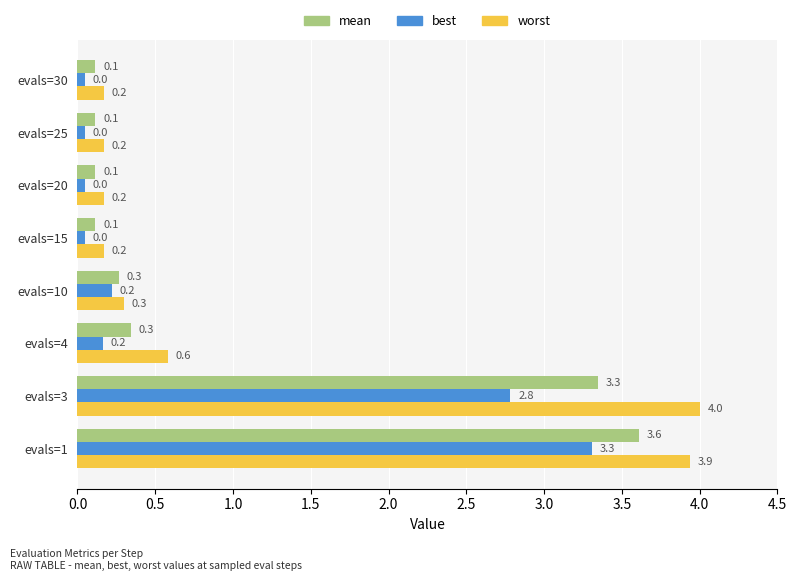

Where is worst nearest to the value 2?

evals=4